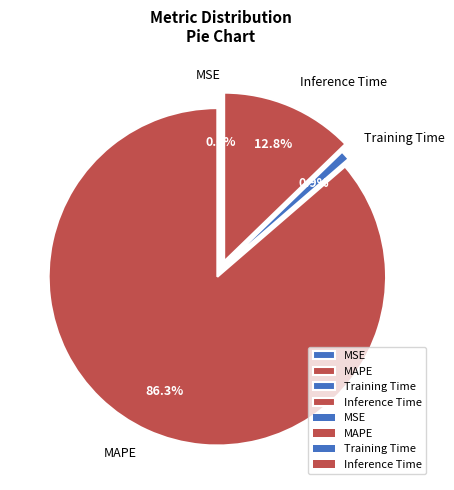

To the nearest percent, what portion does Training Time represent?

1%